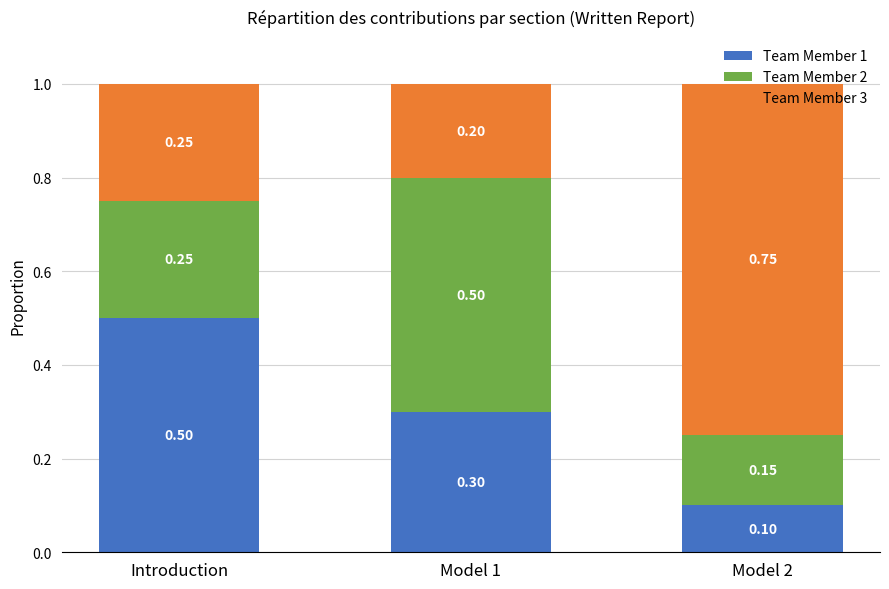

What is the total value across all series at Model 2?

1.0